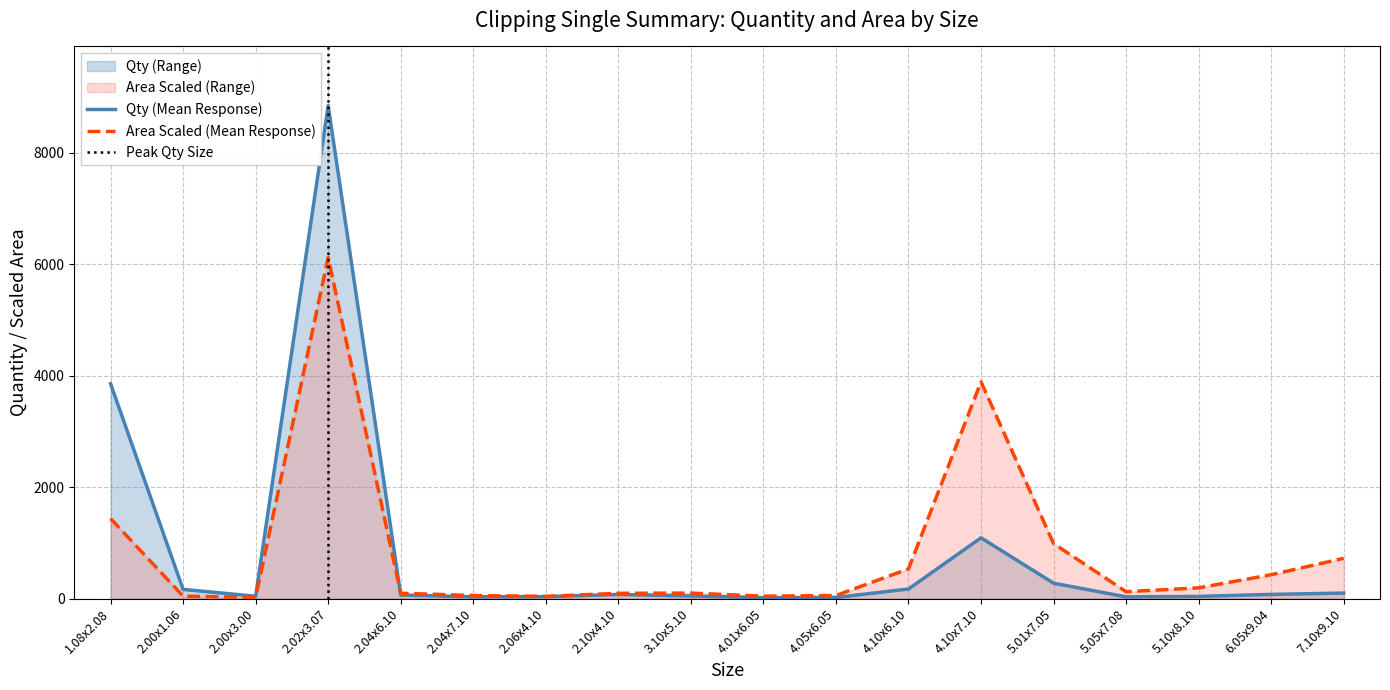

What is the lowest value of the Qty series?

18.0